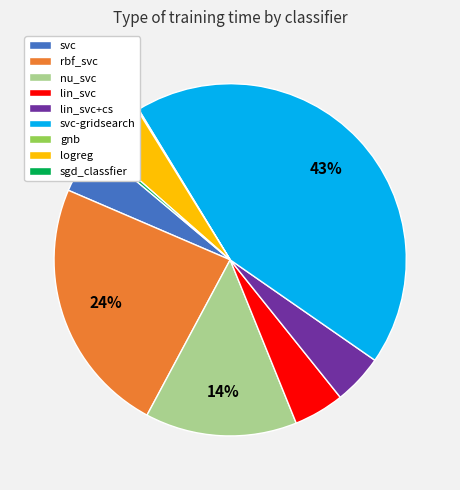

Does any single category account for the majority?

No